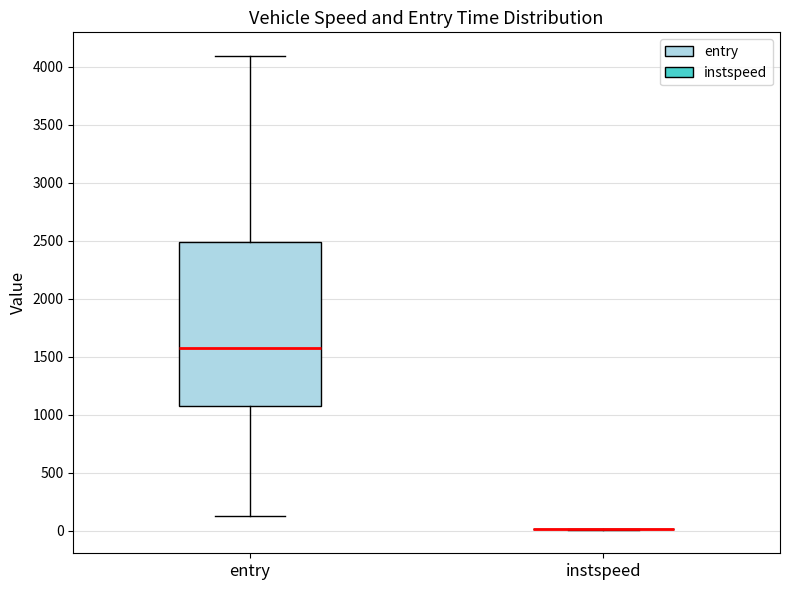

Which box is the tallest, from its lower edge to its upper edge?

entry